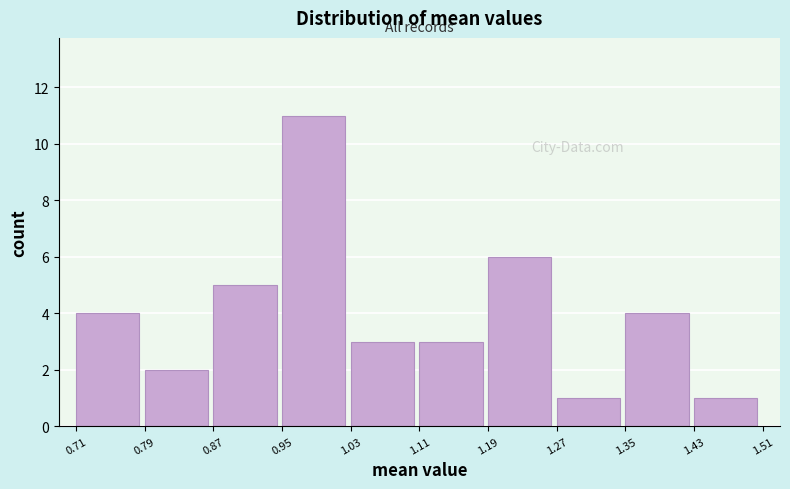

Reading left to right, list every bar in this chart as the range it spans on the x-axis followed by its height. The values are not printed on the chart, so give them approximately, as read against the axis.

0.71 to 0.79: 4
0.79 to 0.87: 2
0.87 to 0.95: 5
0.95 to 1.03: 11
1.03 to 1.11: 3
1.11 to 1.19: 3
1.19 to 1.27: 6
1.27 to 1.35: 1
1.35 to 1.43: 4
1.43 to 1.51: 1